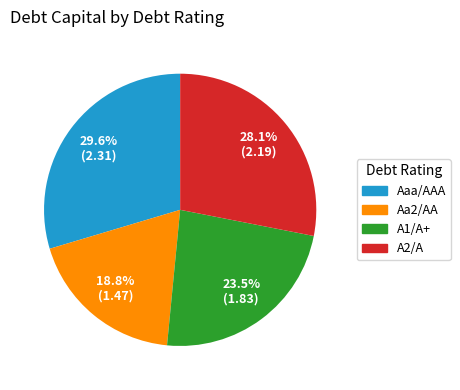

To the nearest percent, what percentage of the pie is Aa2/AA?

19%